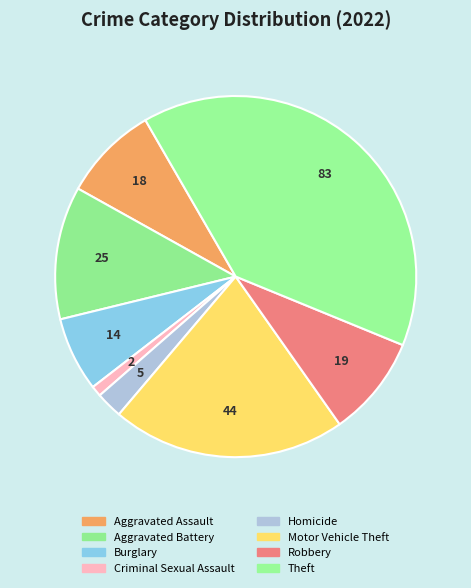

What portion of the pie excludes Burglary?

93.3%